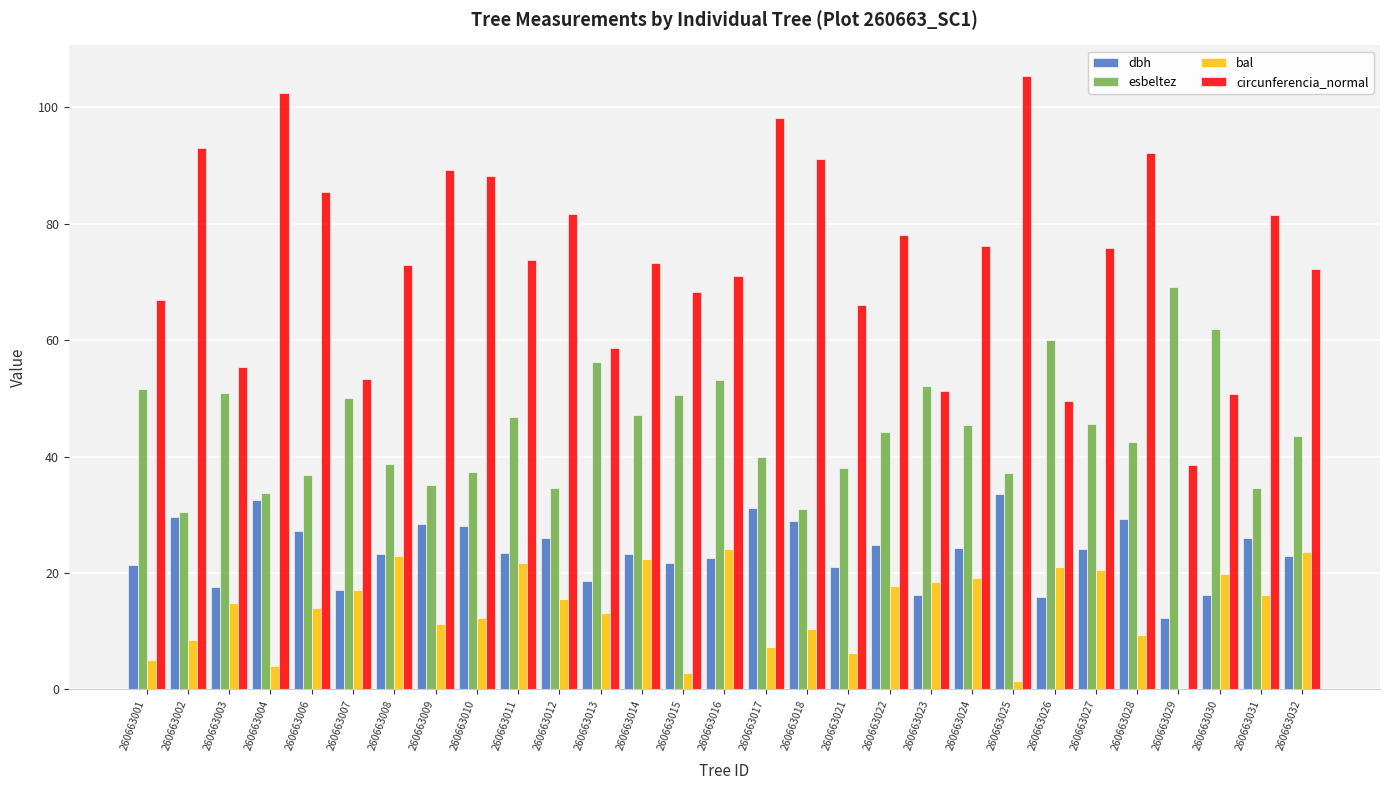

Is it true that dbh equals 18.6 at 260663013?

True